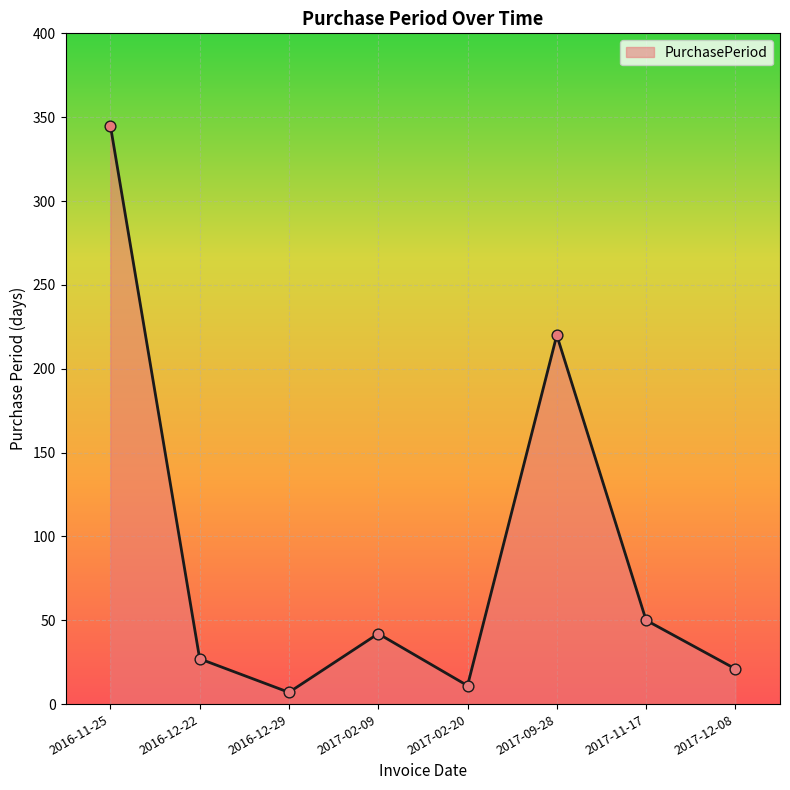

What is the change in value from 2016-11-25 to 2017-09-28?

-125